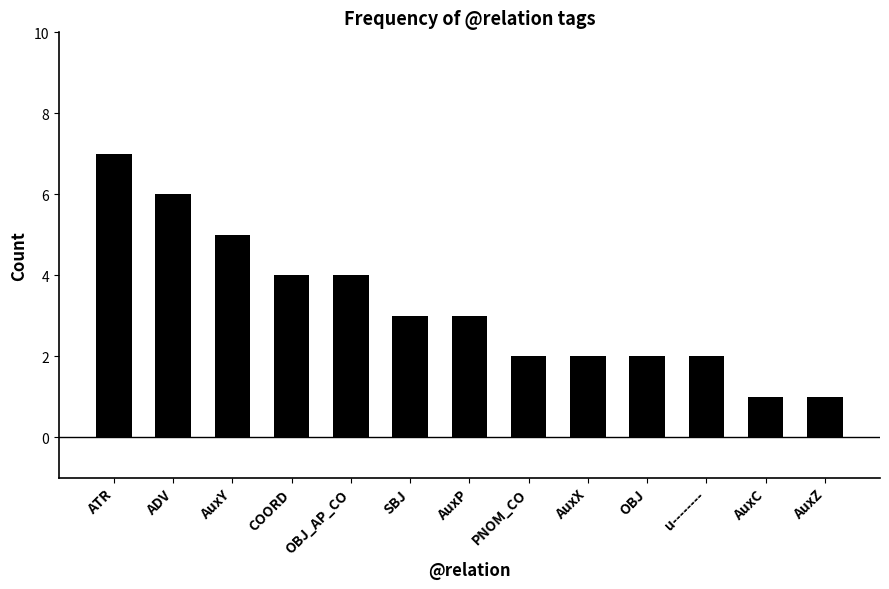

Reading left to right, what are all the values shown in this chart?

7	6	5	4	4	3	3	2	2	2	2	1	1